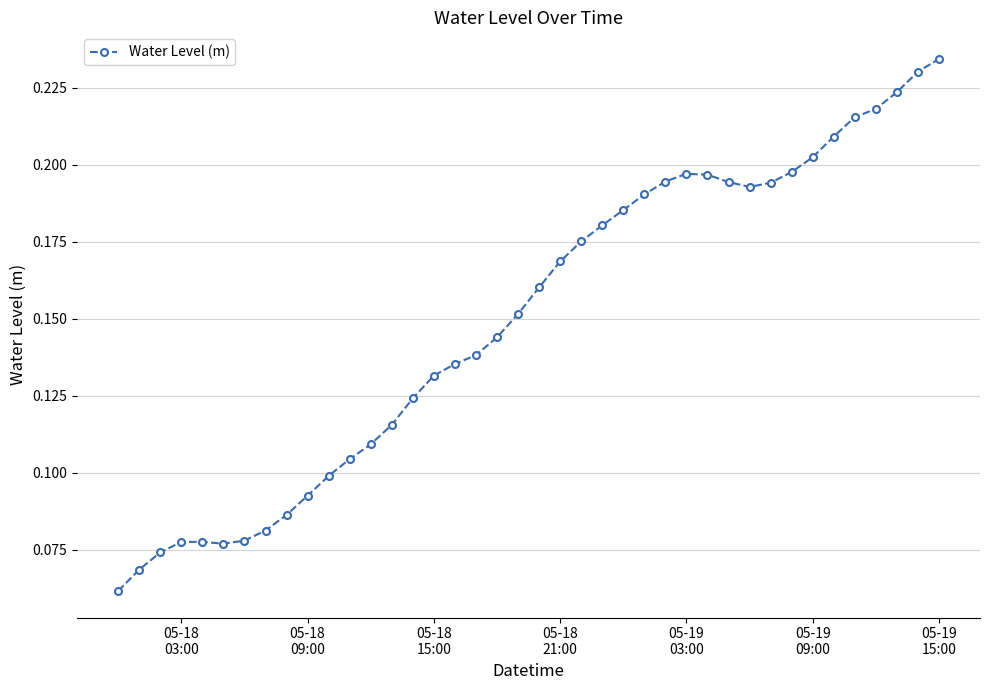

Count the values in the range 0 to 1.

40